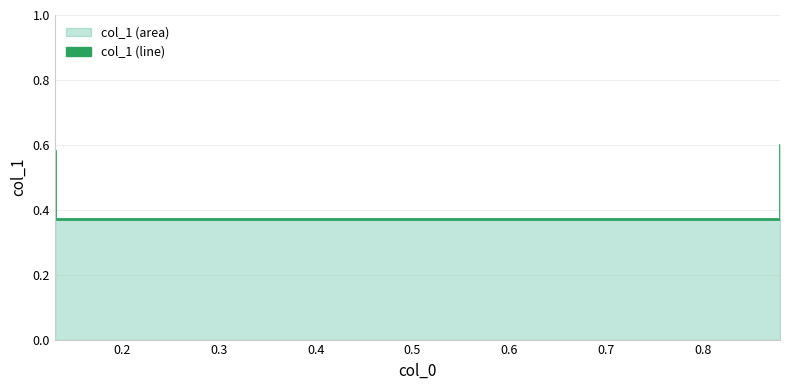

What is the sum of all values?

1.9